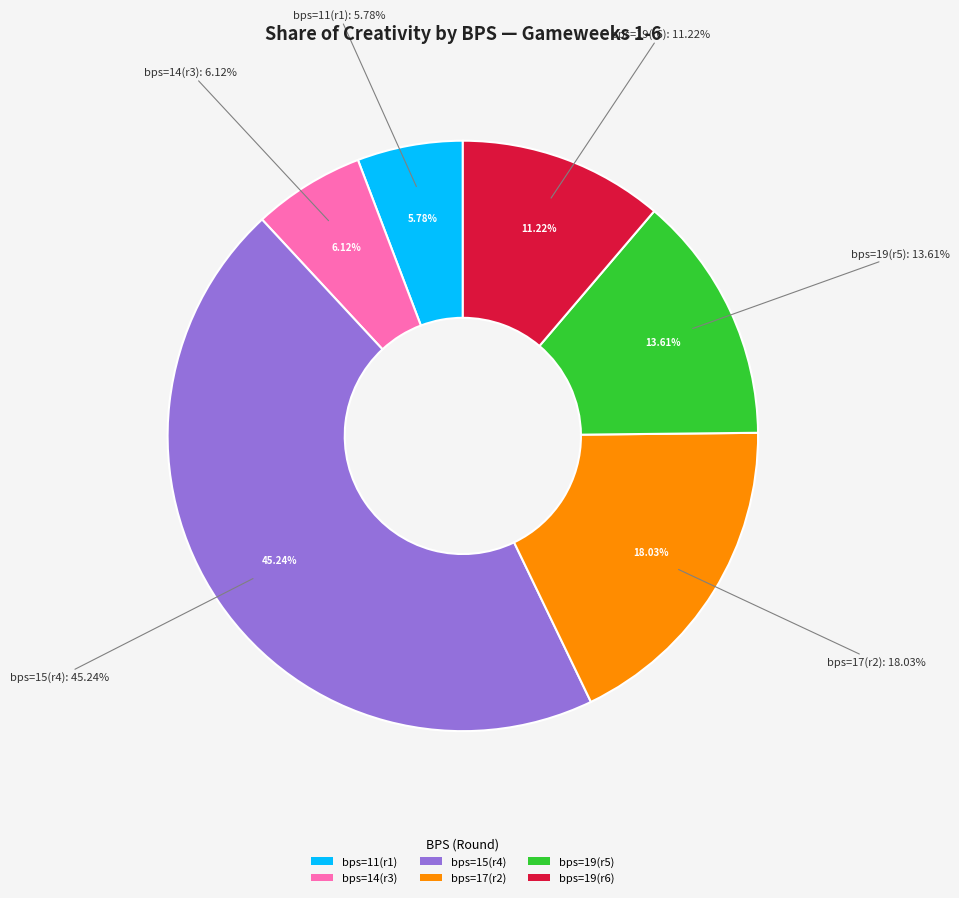

Does 15 represent more than half of the total?

No